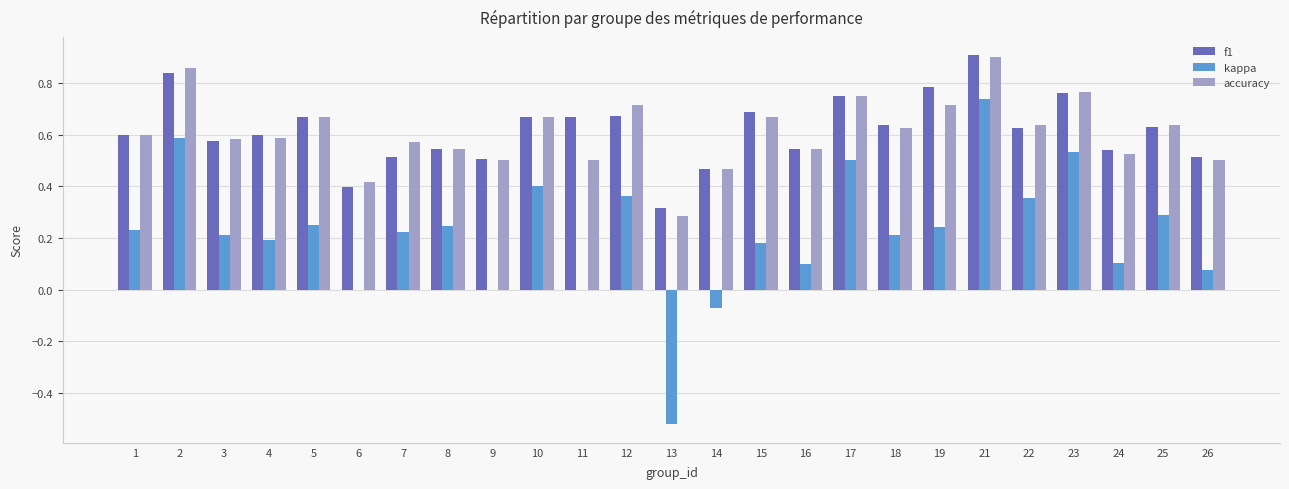

Which series changed the most between 16 and 19?

f1